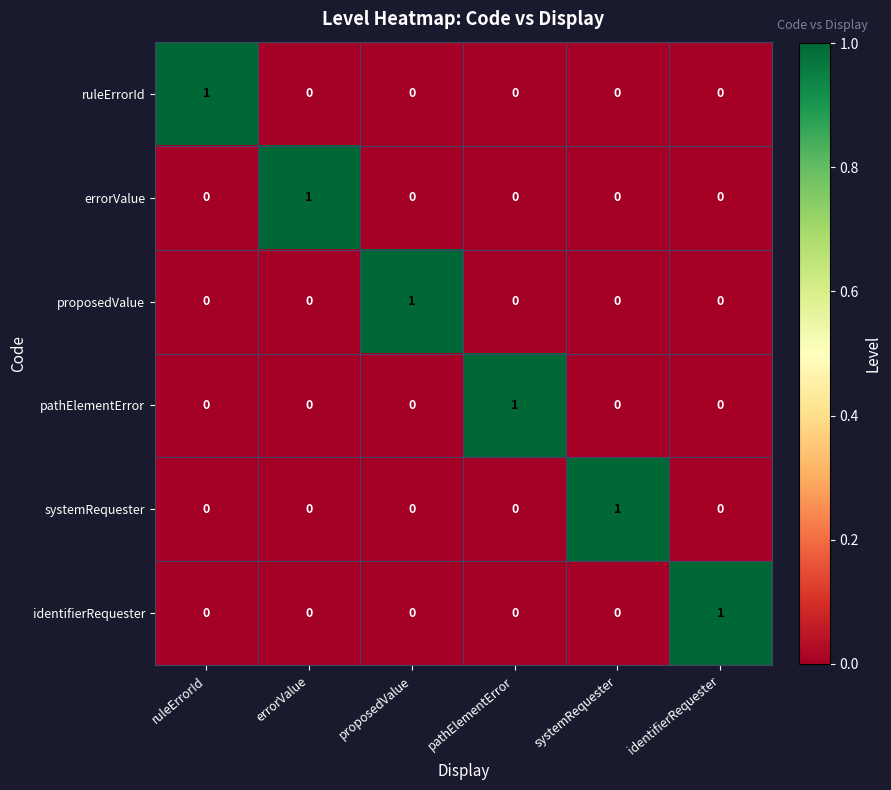

Is the value of errorValue at errorValue greater than the value of proposedValue at errorValue?

Yes